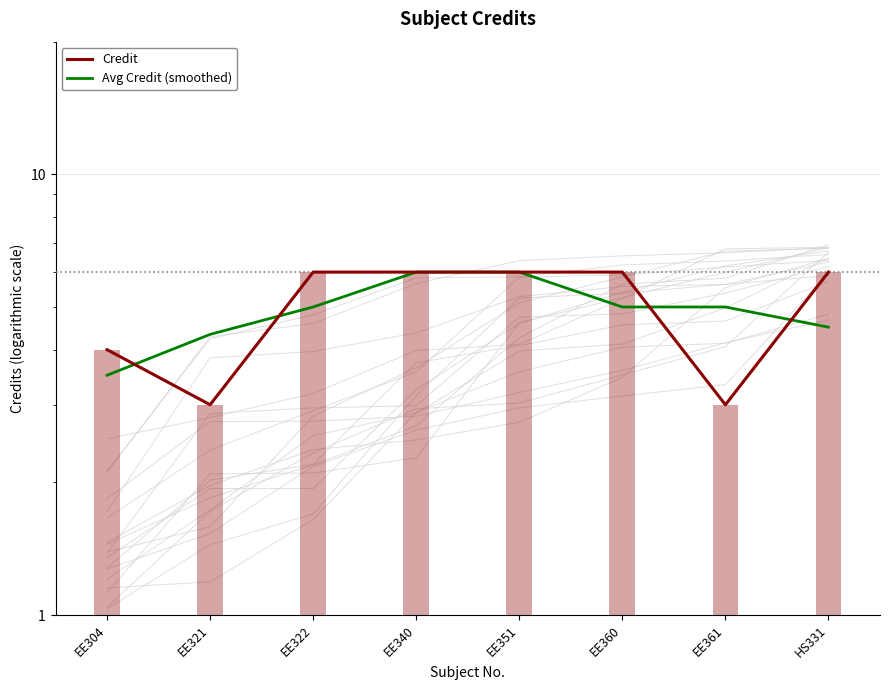

What is the sum of all Avg Credit (smoothed) values?

39.3